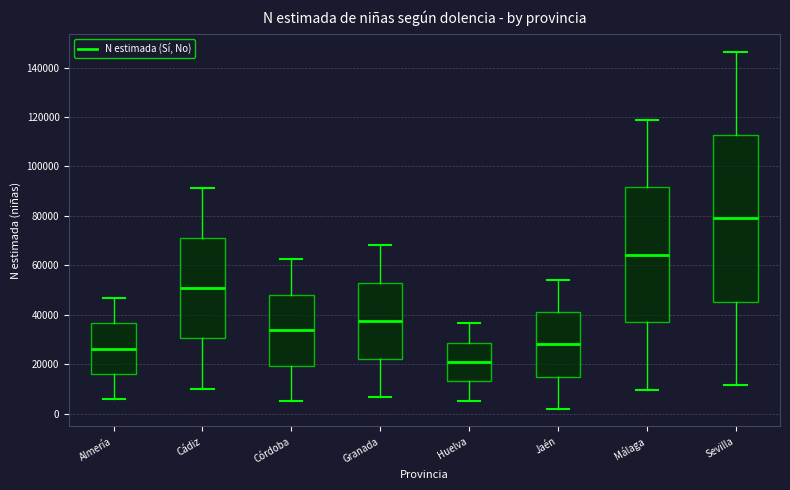

Reading left to right, read every box against the y-axis: the position of its median line, the range the box covers, and the ends of its whiskers. The values are not printed on the chart, so give them approximately, as read against the axis.

Almería: median 26000, box 16000 to 36000, whiskers 6000 to 46000
Cádiz: median 50000, box 30000 to 72000, whiskers 10000 to 92000
Córdoba: median 34000, box 20000 to 48000, whiskers 6000 to 62000
Granada: median 38000, box 22000 to 52000, whiskers 6000 to 68000
Huelva: median 20000, box 14000 to 28000, whiskers 6000 to 36000
Jaén: median 28000, box 16000 to 42000, whiskers 2000 to 54000
Málaga: median 64000, box 38000 to 92000, whiskers 10000 to 118000
Sevilla: median 78000, box 46000 to 112000, whiskers 12000 to 146000